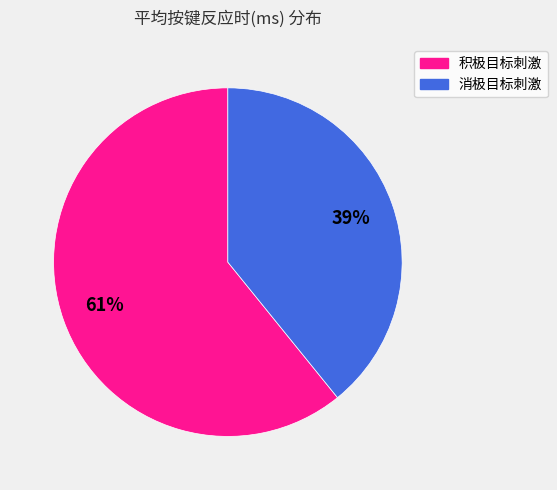

True or false: 消极目标刺激 accounts for 49% of the total.

False